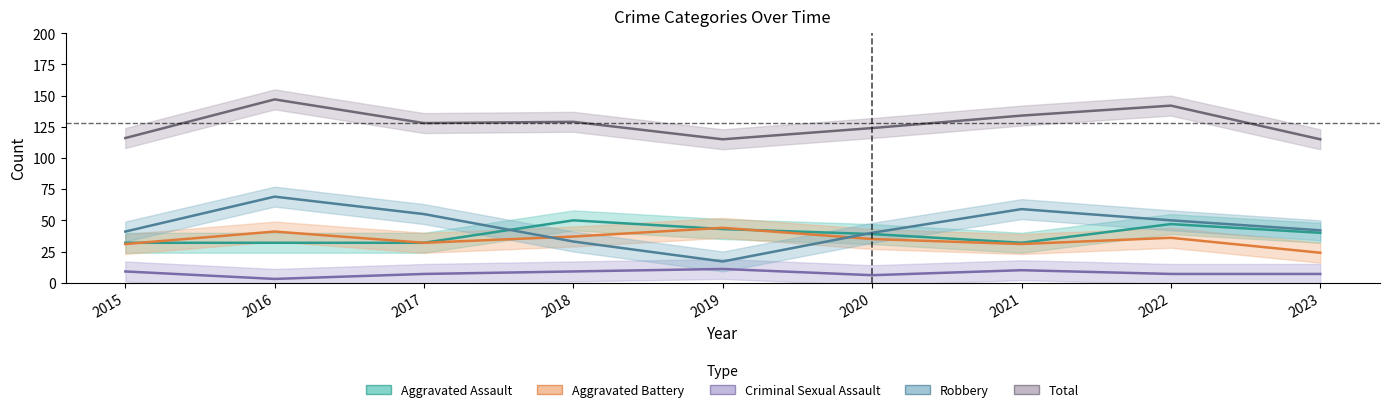

At how many categories does at least one series exceed 96?

9